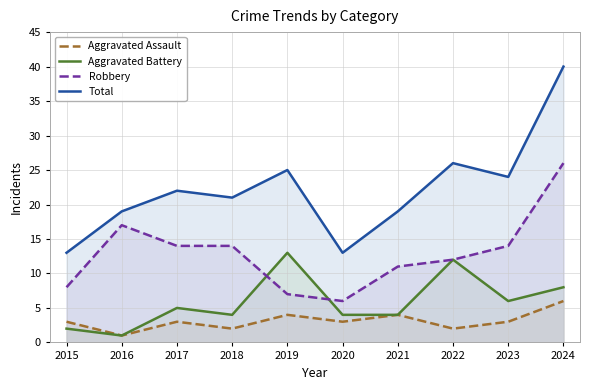

What is the value of the Aggravated Battery point at the 8th from the left?

12